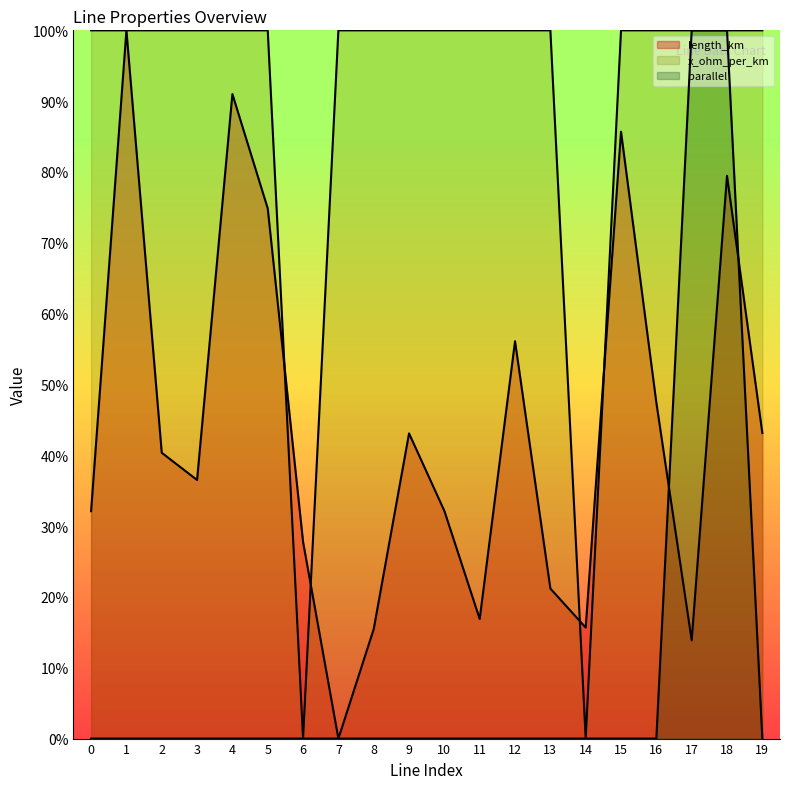

What is the maximum value for length_km?

1.0